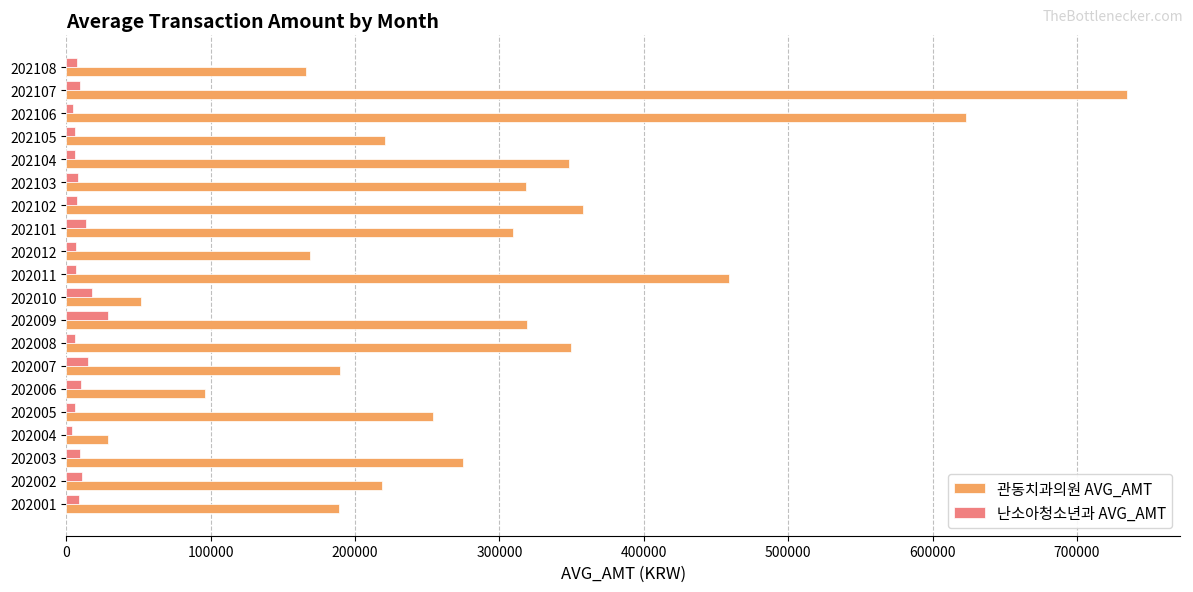

What is the sum of all 관동치과의원 AVG_AMT values?

5676805.6